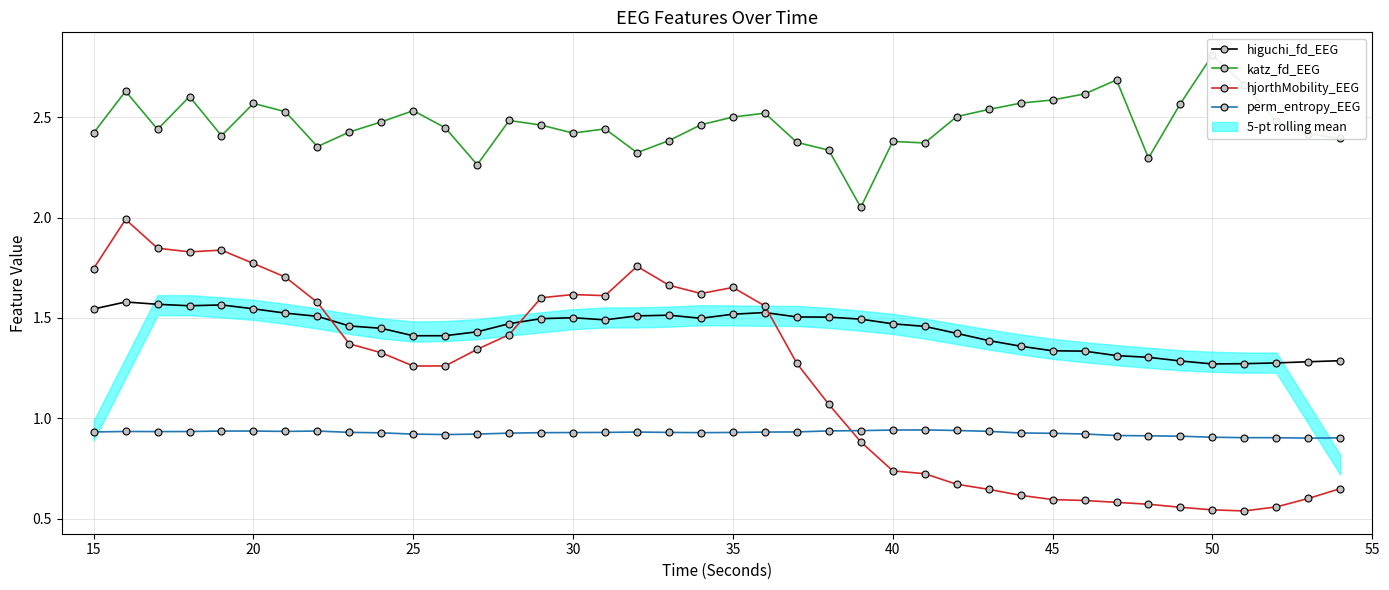

True or false: higuchi_fd_EEG and perm_entropy_EEG intersect in this chart.

False